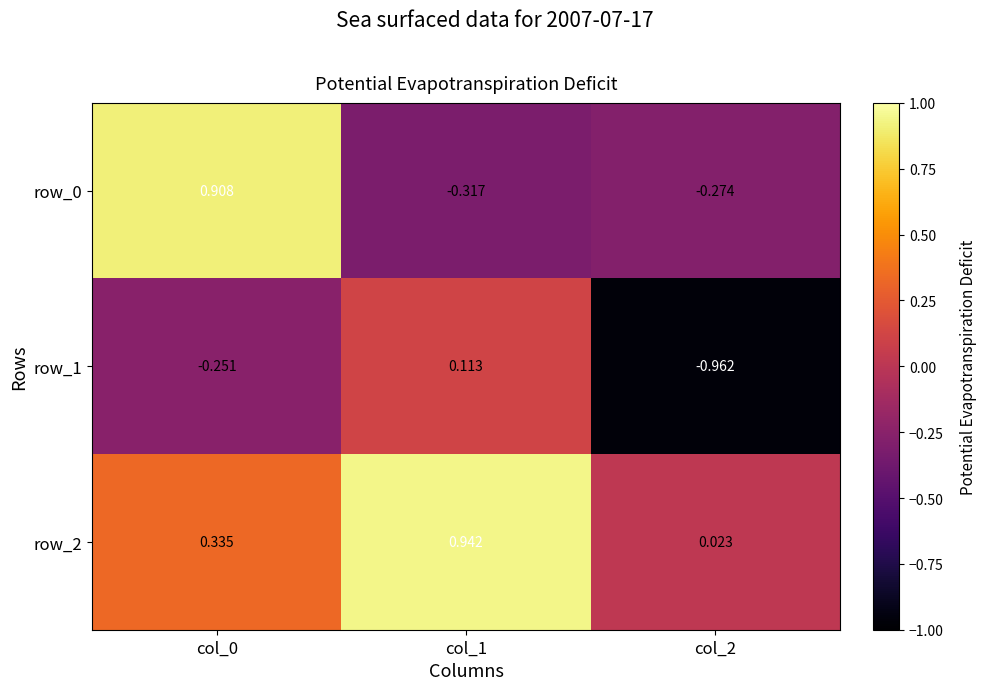

True or false: row_1 has a value of -1.5 at col_2.

False